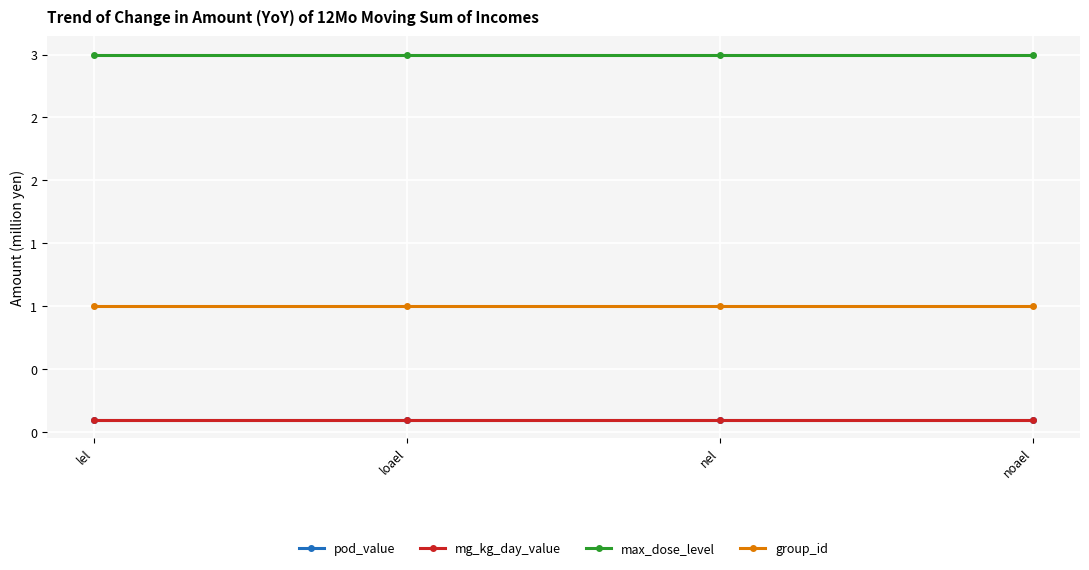

Does the chart have visible grid lines?

Yes